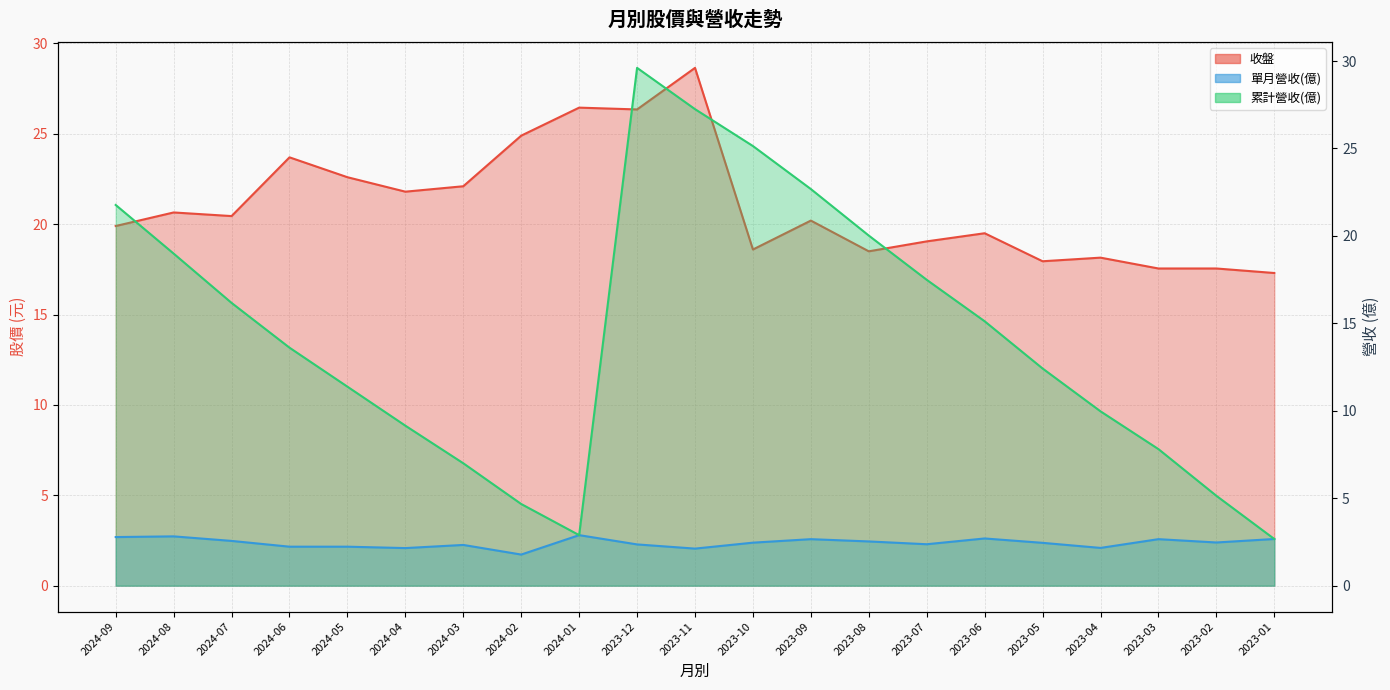

Reading left to right, what are all the values shown in this chart?

收盤: 19.9	20.6	20.4	23.7	22.6	21.8	22.1	24.9	26.4	26.4	28.6	18.6	20.2	18.5	19.1	19.5	17.9	18.1	17.6	17.6	17.3
單月營收(億): 2.8	2.8	2.6	2.2	2.2	2.1	2.3	1.8	2.9	2.4	2.1	2.5	2.7	2.5	2.4	2.7	2.5	2.2	2.7	2.5	2.7
累計營收(億): 21.8	19.0	16.2	13.6	11.4	9.2	7.0	4.7	2.9	29.6	27.2	25.1	22.7	20.0	17.5	15.1	12.4	10.0	7.8	5.1	2.7